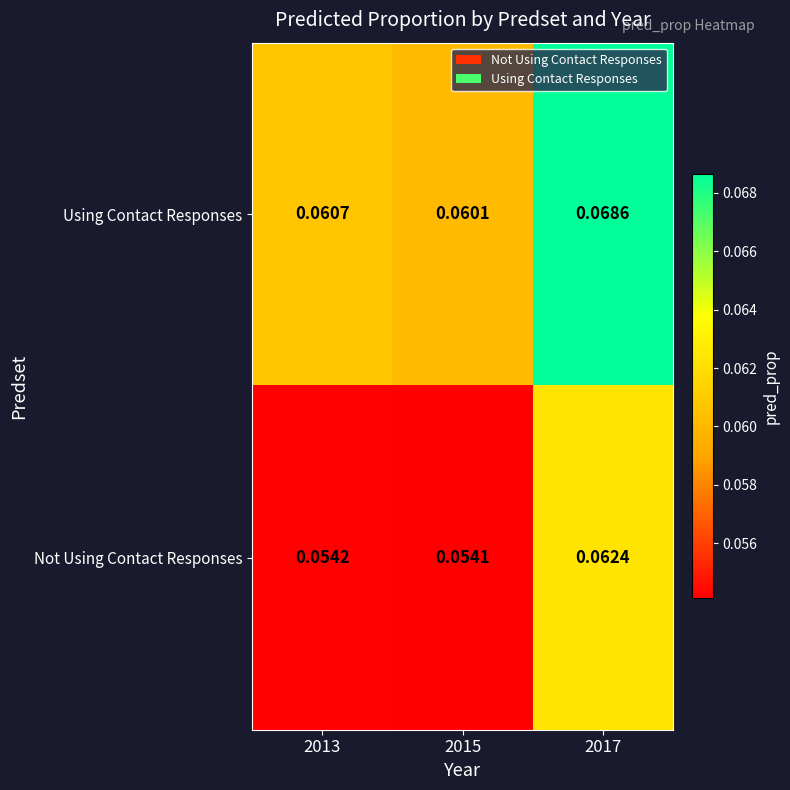

At 2013, list the series in order from largest to smallest.

Using Contact Responses, Not Using Contact Responses